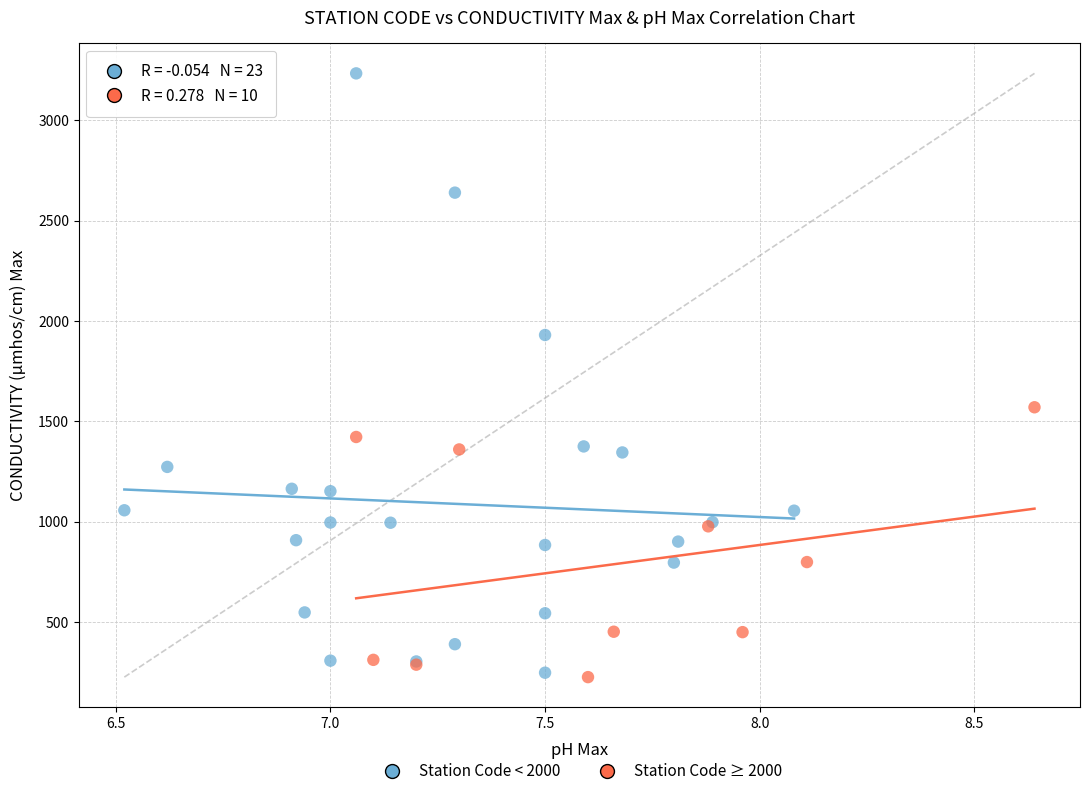

Which series contains the highest Y value?

Station Code < 2000